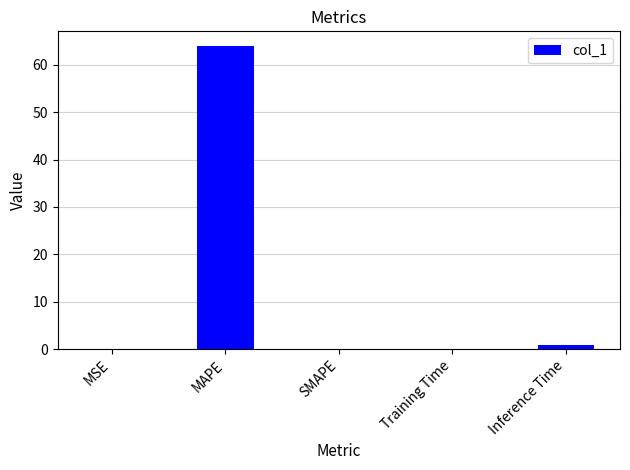

At which category does the chart reach its peak across all series?

MAPE